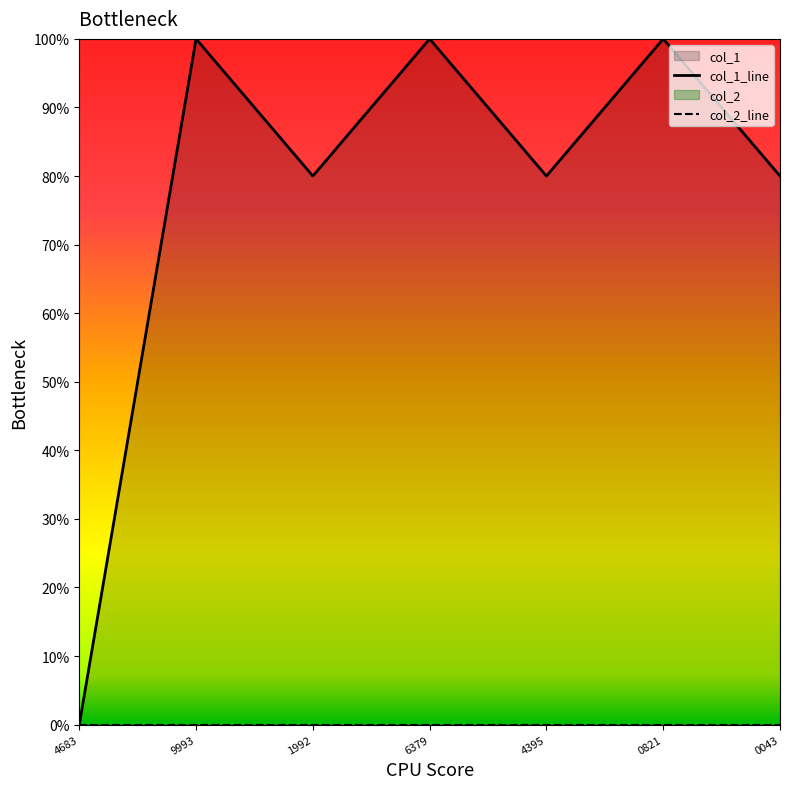

Rank the categories by value from highest to lowest.

9993, 6379, 0821, 1992, 4395, 0043, 4683